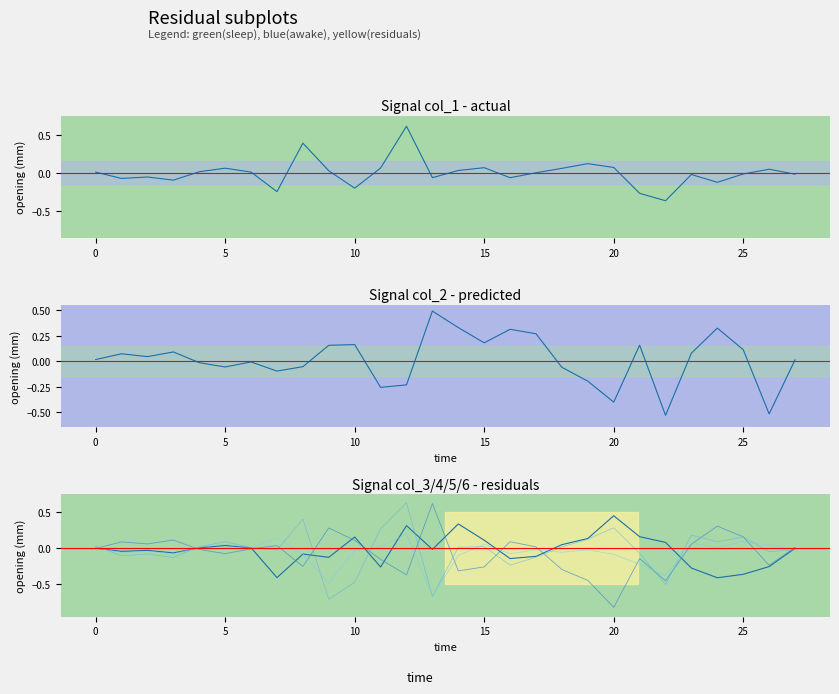

How many distinct data groups are displayed?

6